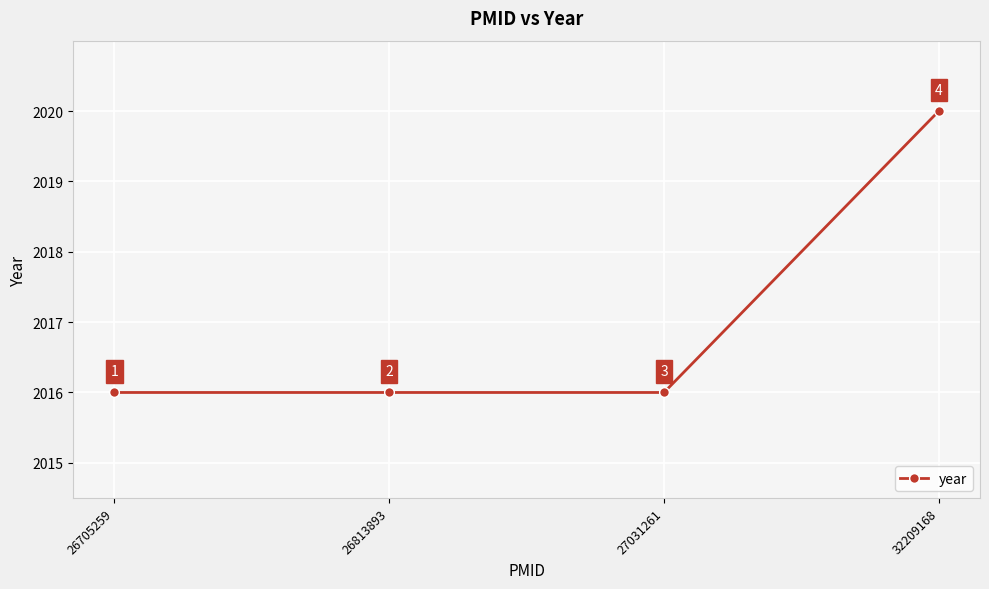

True or false: there are more than 0 points higher than both neighbors.

False